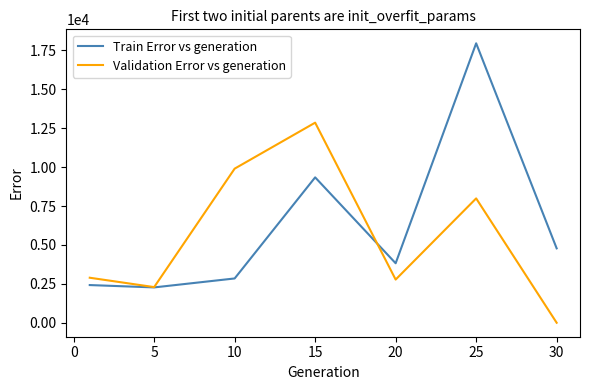

How many categories are shown in the chart?

7